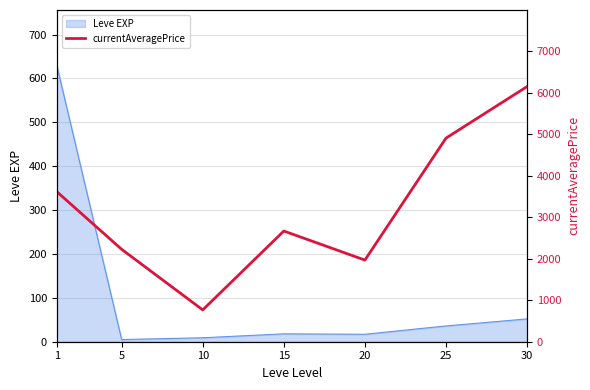

Which category has the lowest value across all series?

10